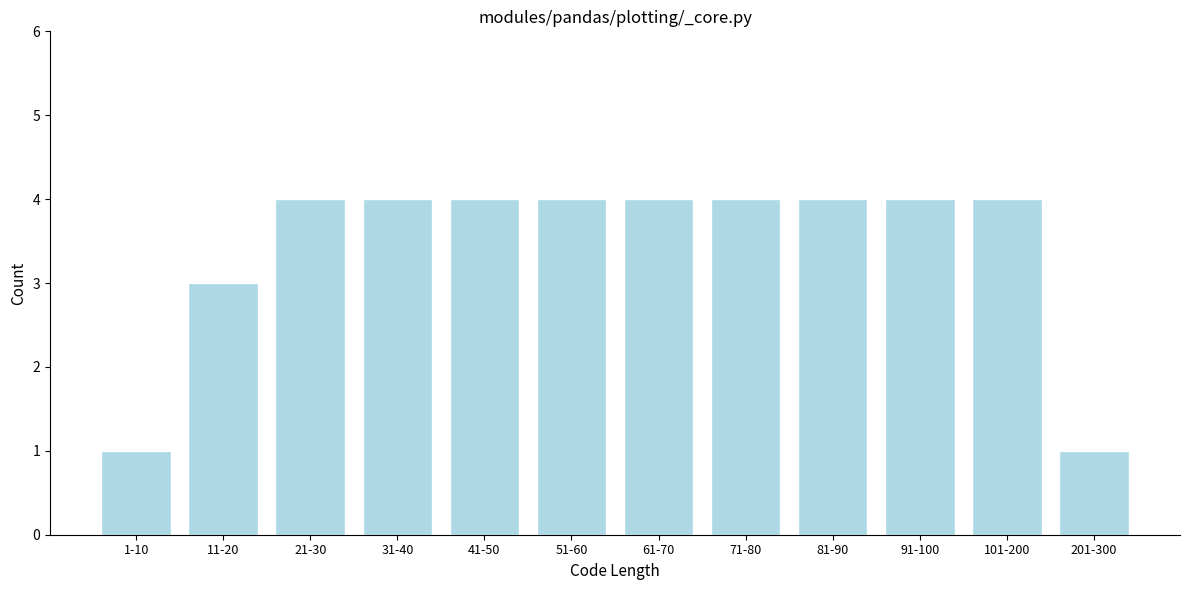

Reading right to left, transcribe all the data shown in this chart.

201-300=1	101-200=4	91-100=4	81-90=4	71-80=4	61-70=4	51-60=4	41-50=4	31-40=4	21-30=4	11-20=3	1-10=1